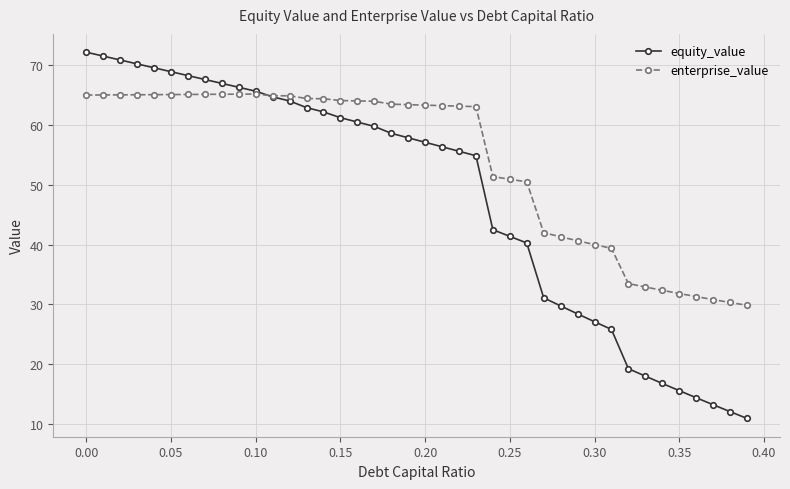

What is the value of the equity_value point at the 35th from the left?

16.8